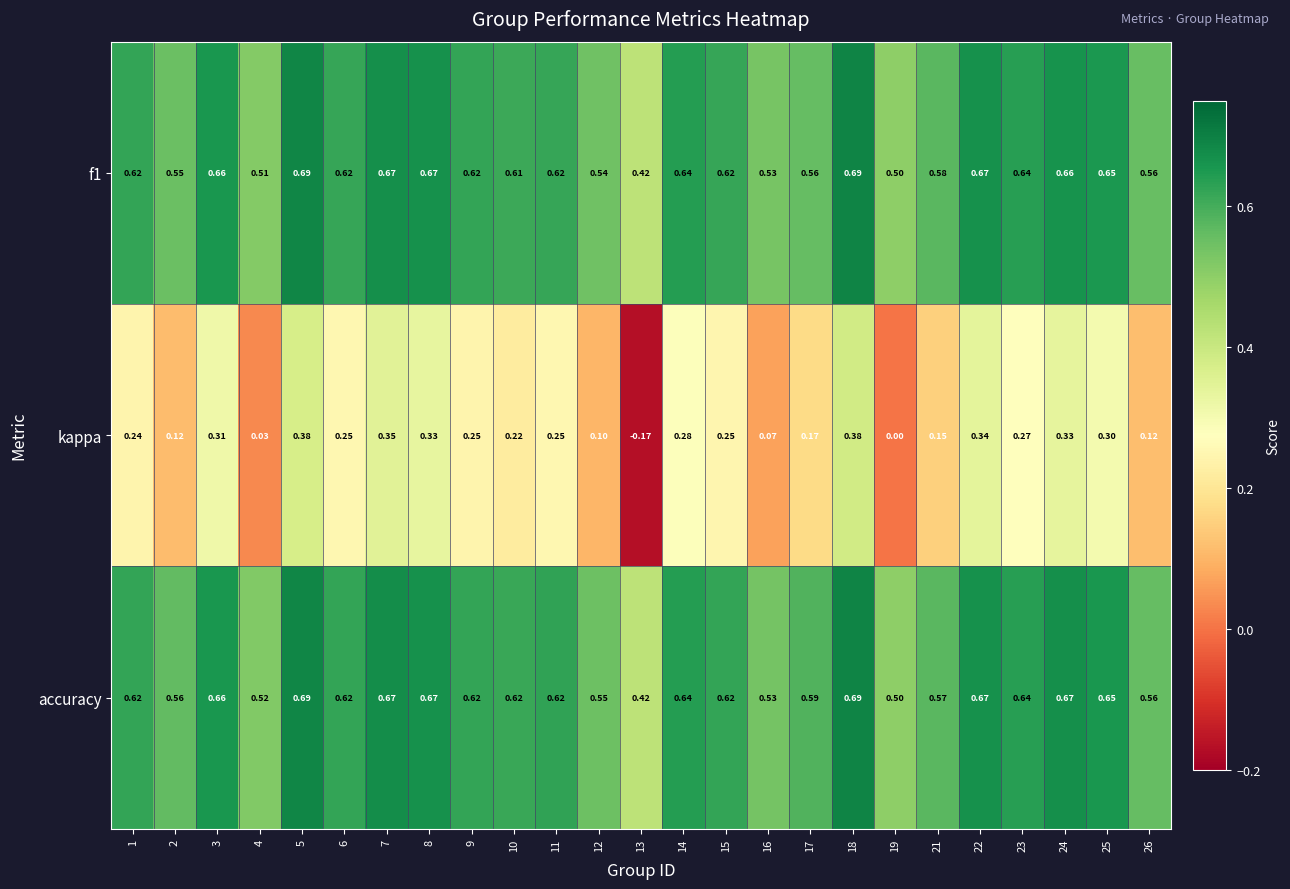

Which series changed the most between 21 and 26?

kappa